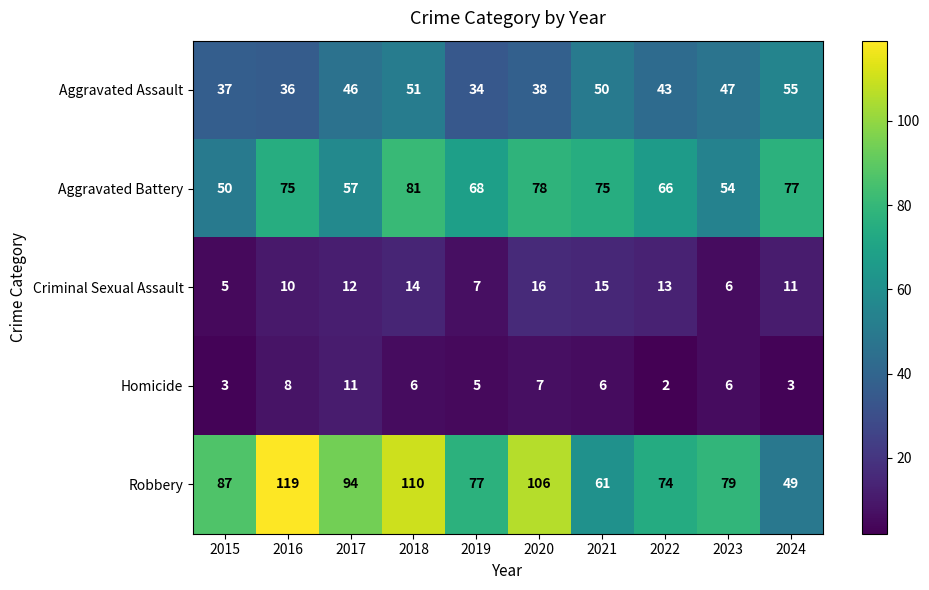

At which category does the chart reach its peak across all series?

2016